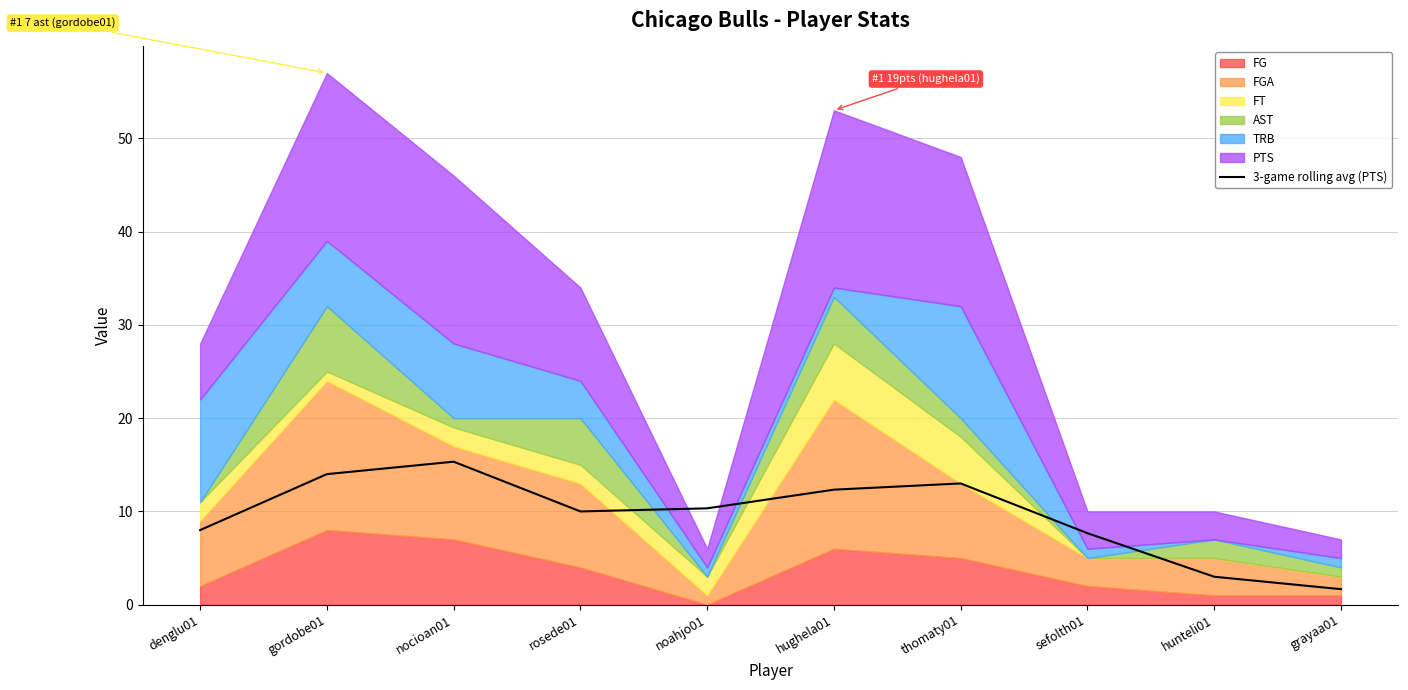

How many lines are shown in the chart?

1